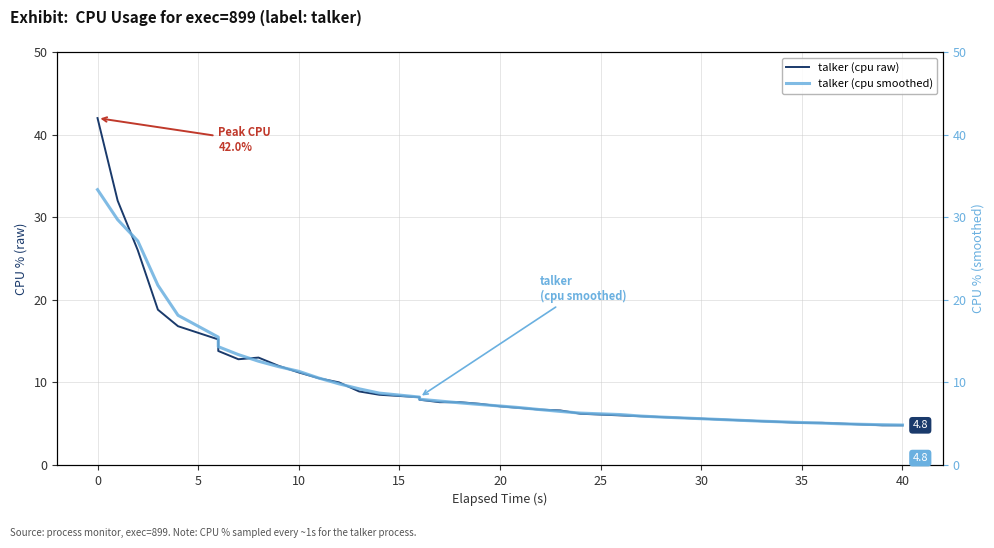

What is the highest value of the talker (cpu raw) series?

42.0